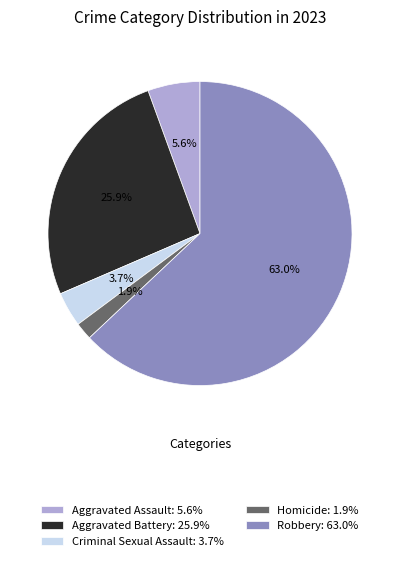

To the nearest percent, what portion does Robbery represent?

63%